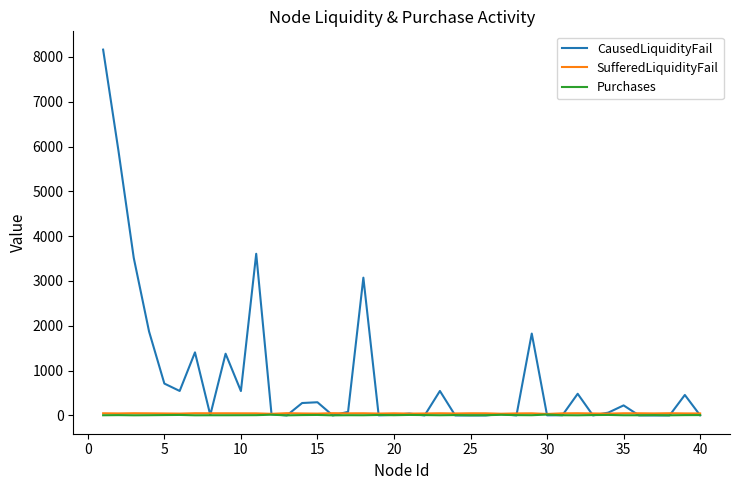

What is the greatest value displayed?

8162